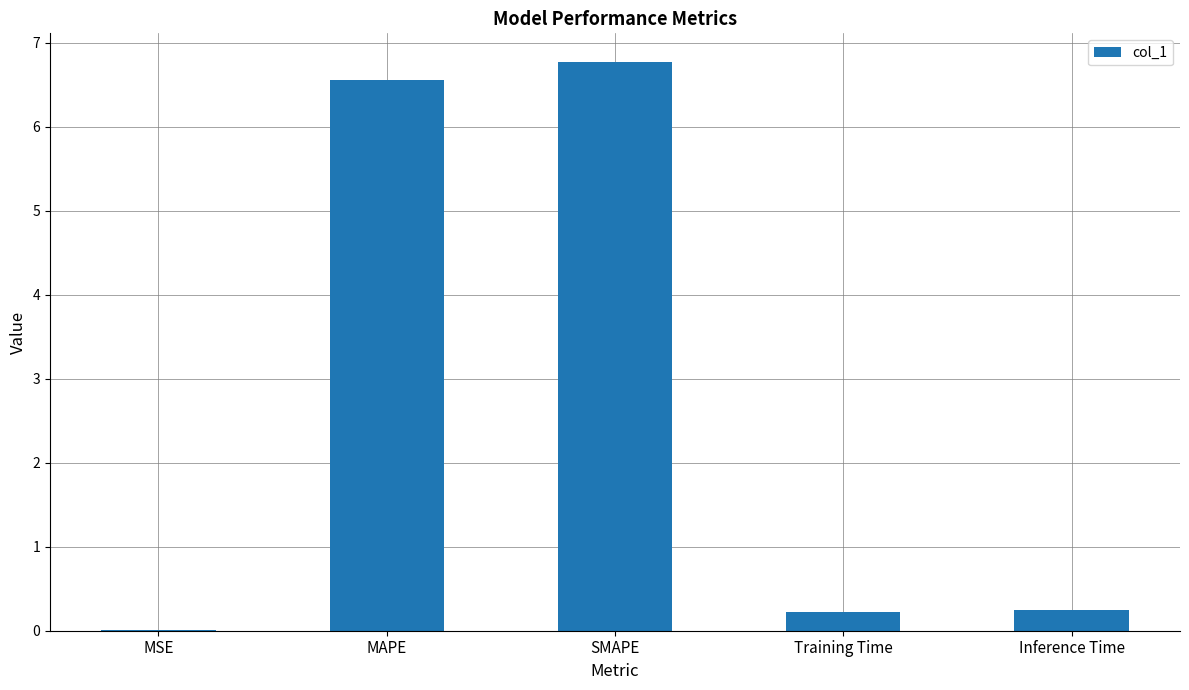

What is the maximum value shown in the chart?

6.8